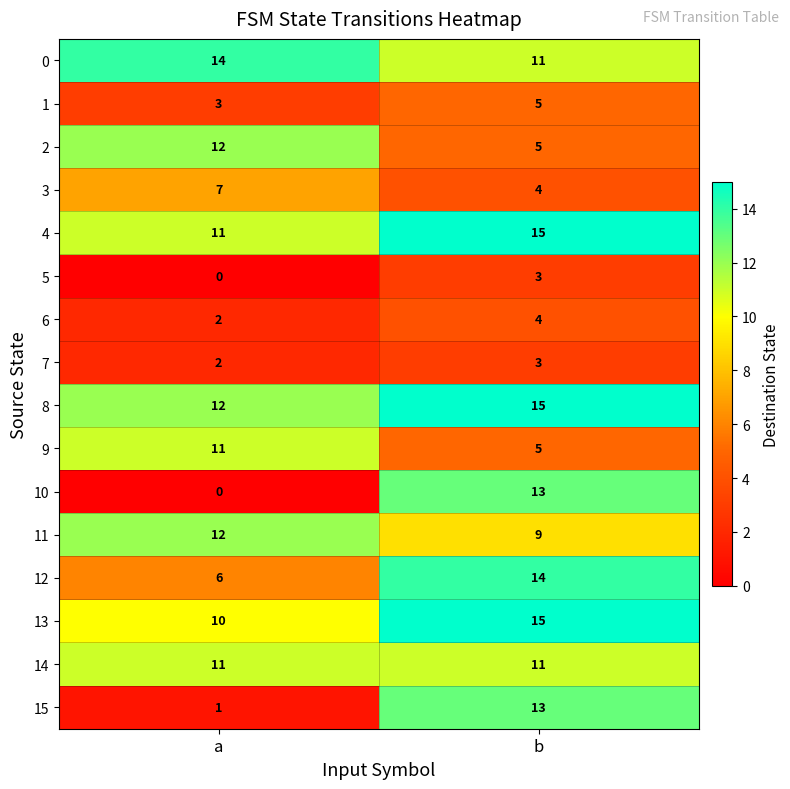

At which label is 1 closest to 4?

a